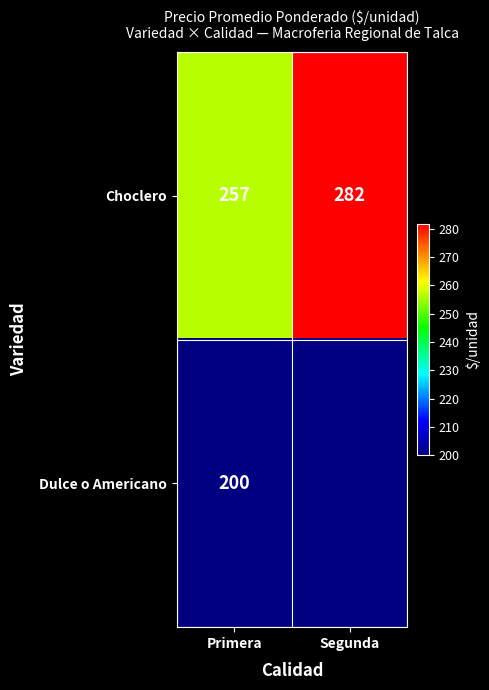

How many values in the Choclero series are below 282?

1